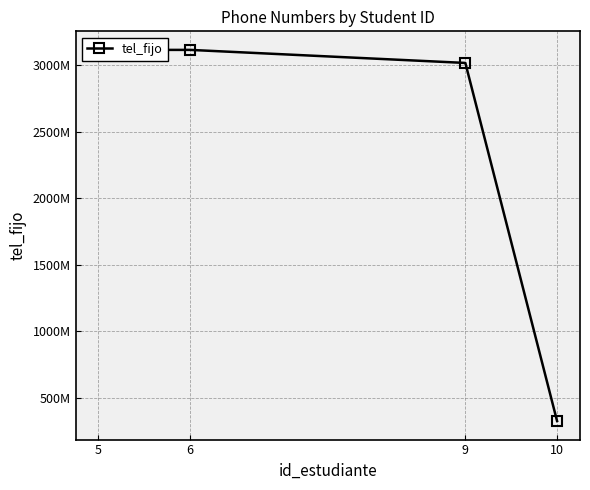

Reading left to right, extract all data points from this chart.

10=324567890	9=3015965994	6=3114065664	5=3114065664